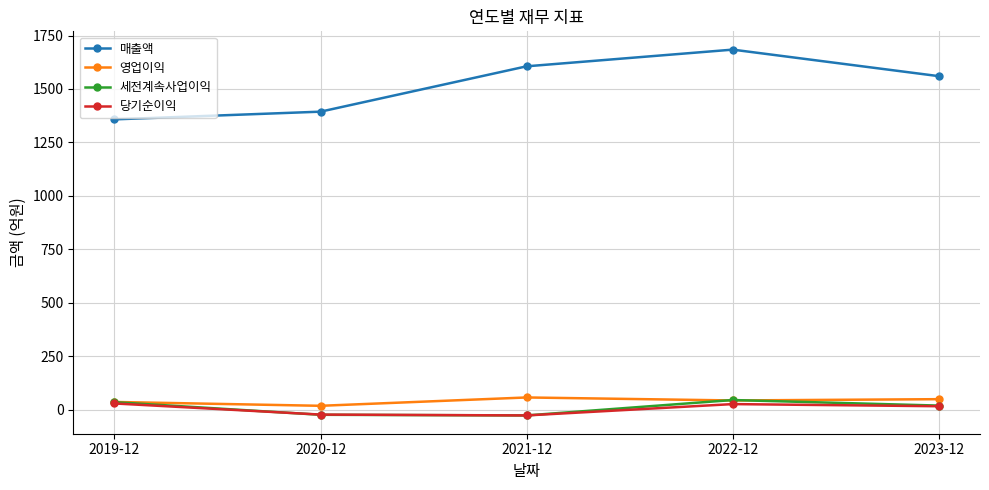

Which series has the widest spread of values?

매출액